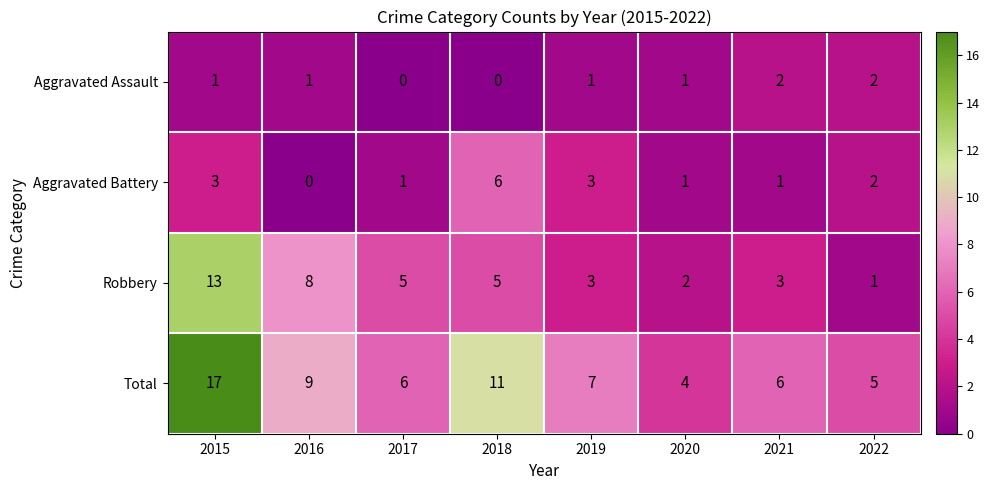

At which category does the chart reach its peak across all series?

2015